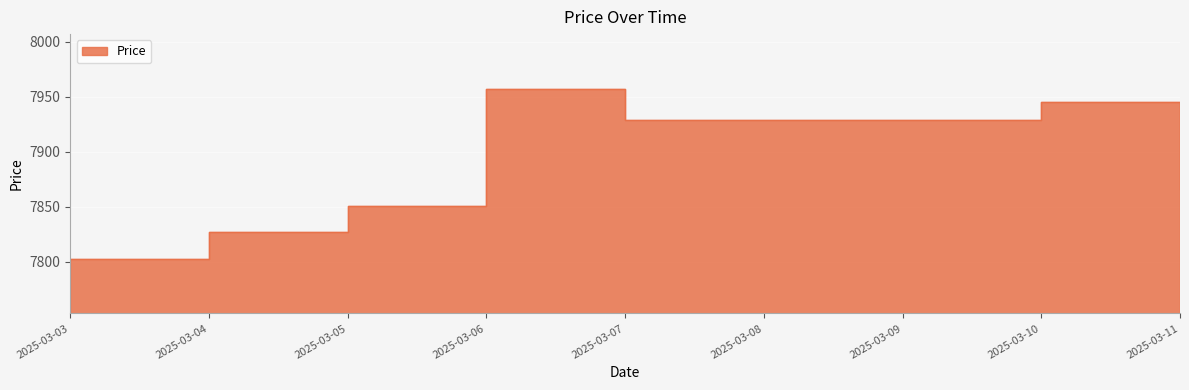

Rank the categories by value from lowest to highest.

2025-03-03, 2025-03-04, 2025-03-05, 2025-03-11, 2025-03-07, 2025-03-08, 2025-03-09, 2025-03-10, 2025-03-06